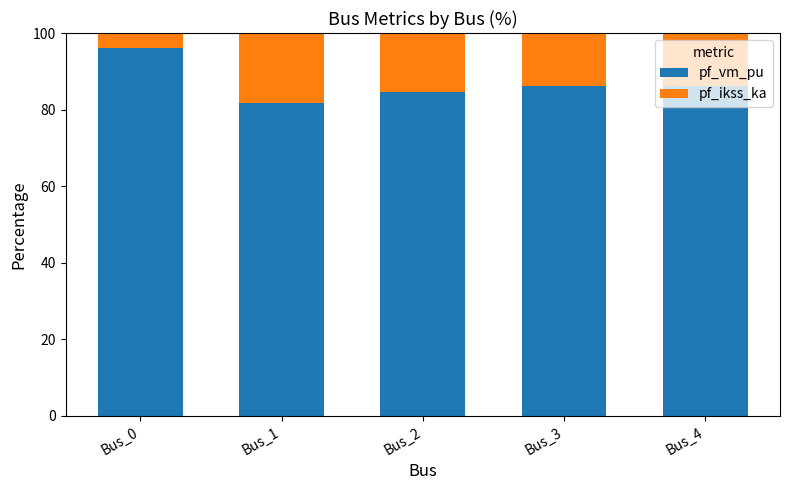

What is the highest value of the pf_vm_pu series?

96.0